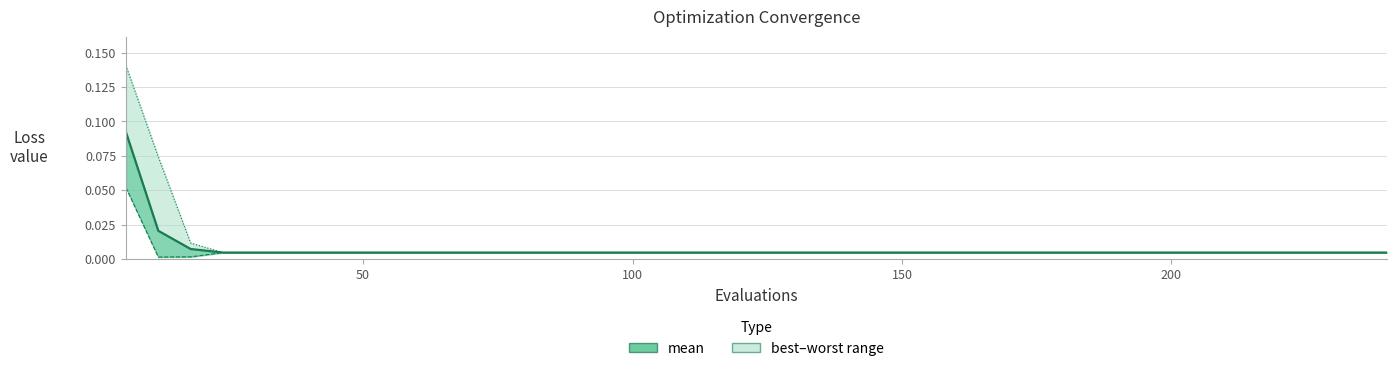

True or false: best and mean intersect in this chart.

False